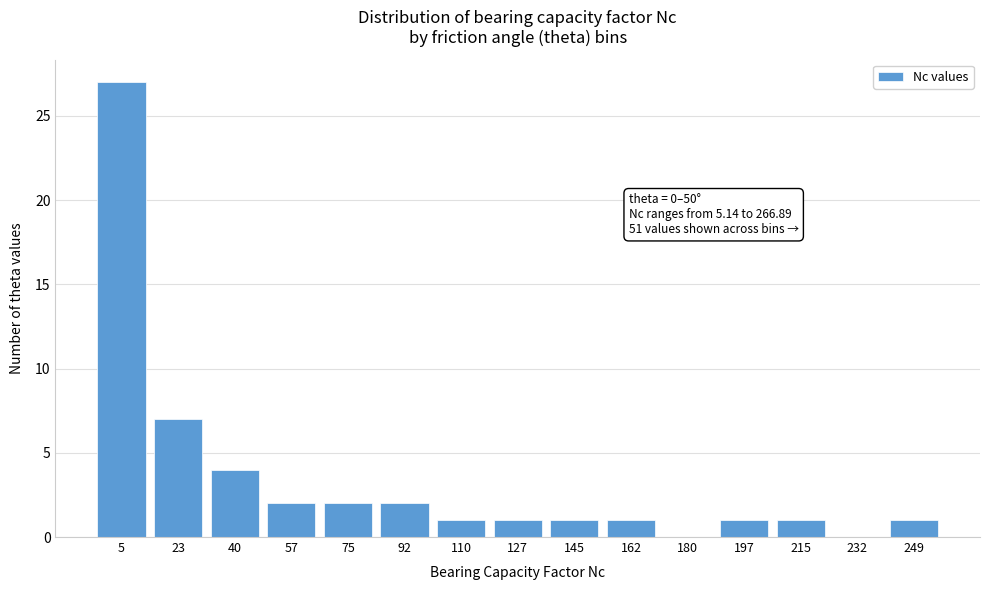

Reading left to right, transcribe all the data shown in this chart.

5=27	23=7	40=4	57=2	75=2	92=2	110=1	127=1	145=1	162=1	180=0	197=1	215=1	232=0	249=1